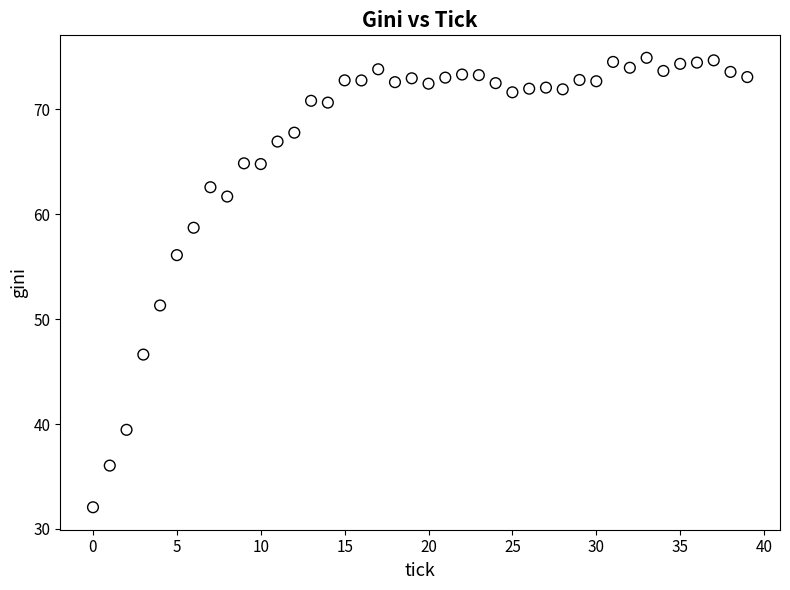

What Y value in the scatter plot is closest to 53?

51.3